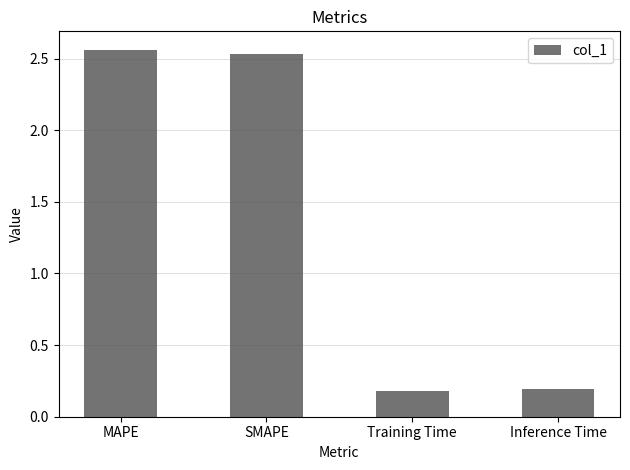

What is the difference between the second highest and second lowest values?

2.3